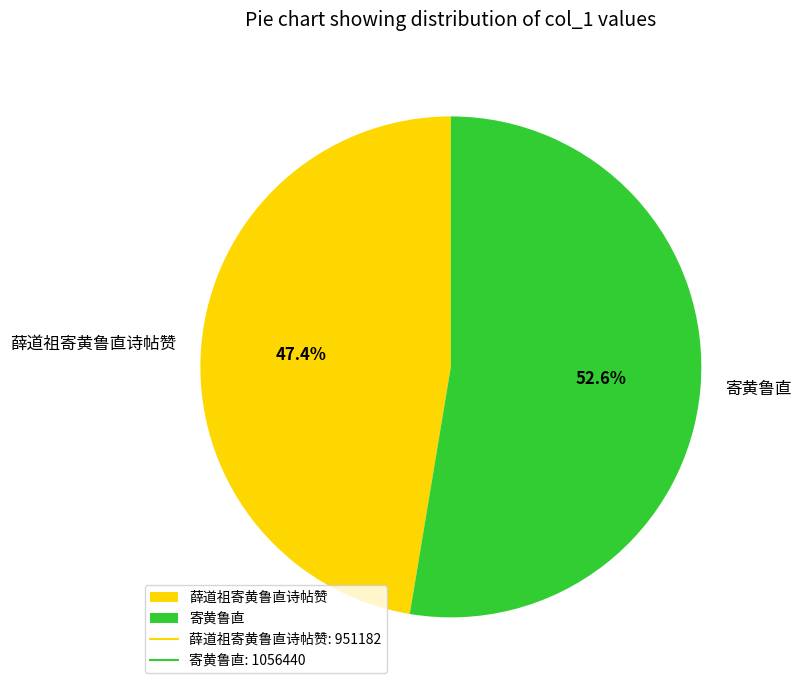

How many slices are in this pie chart?

2